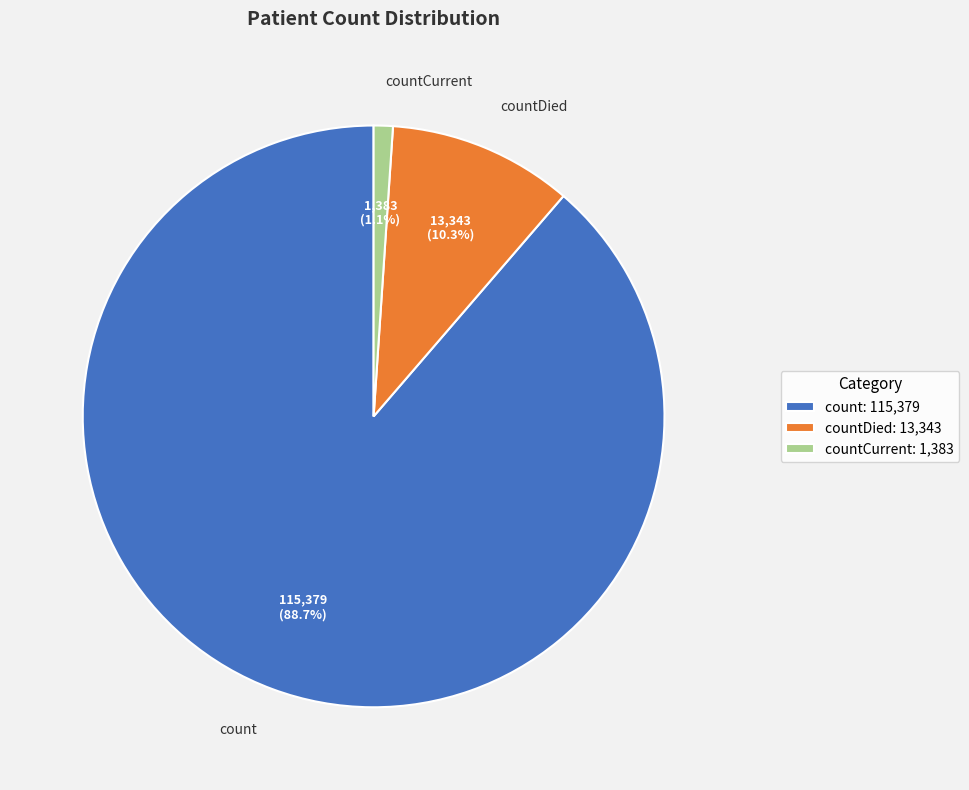

What percentage do countCurrent and count together represent?

89.7%